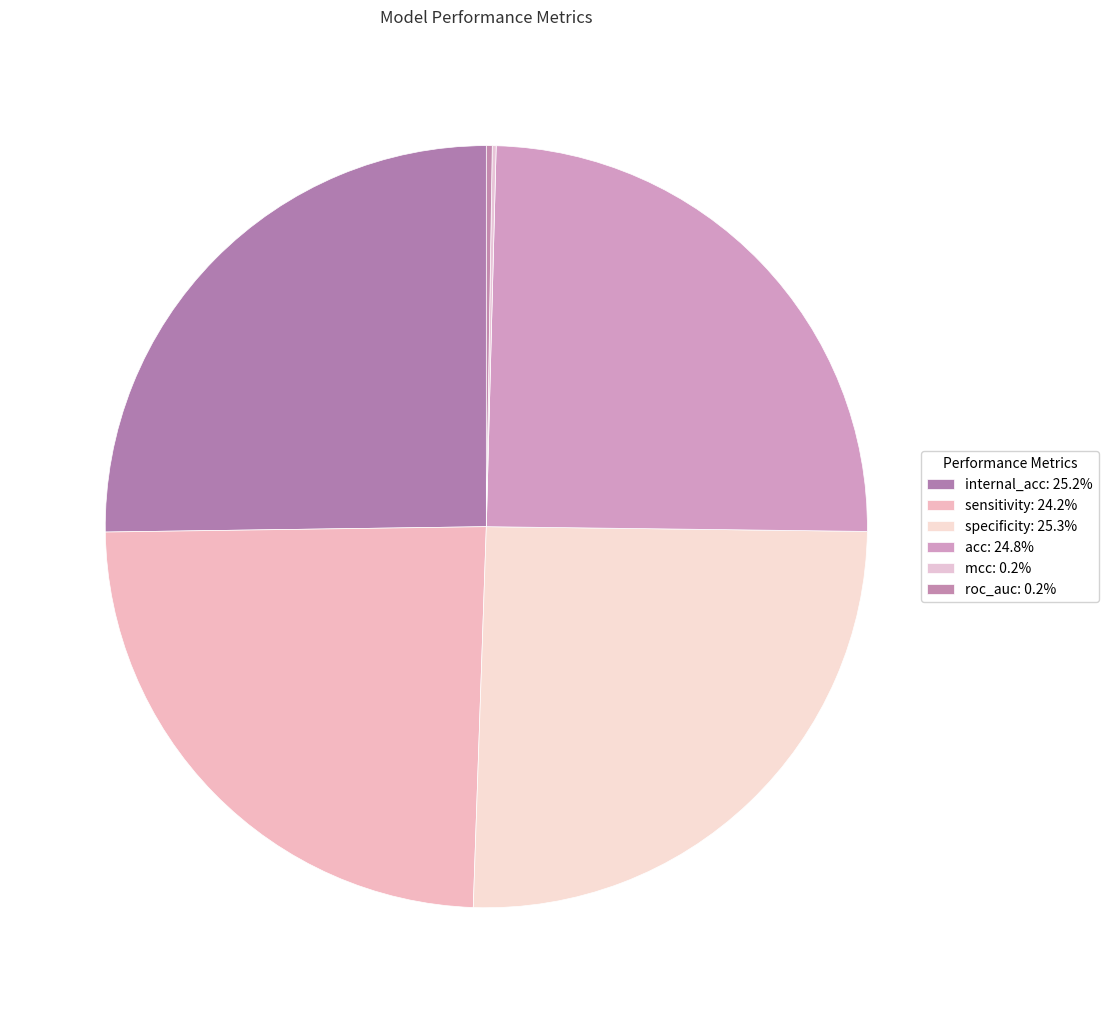

Is it true that specificity is 19% of the pie?

False